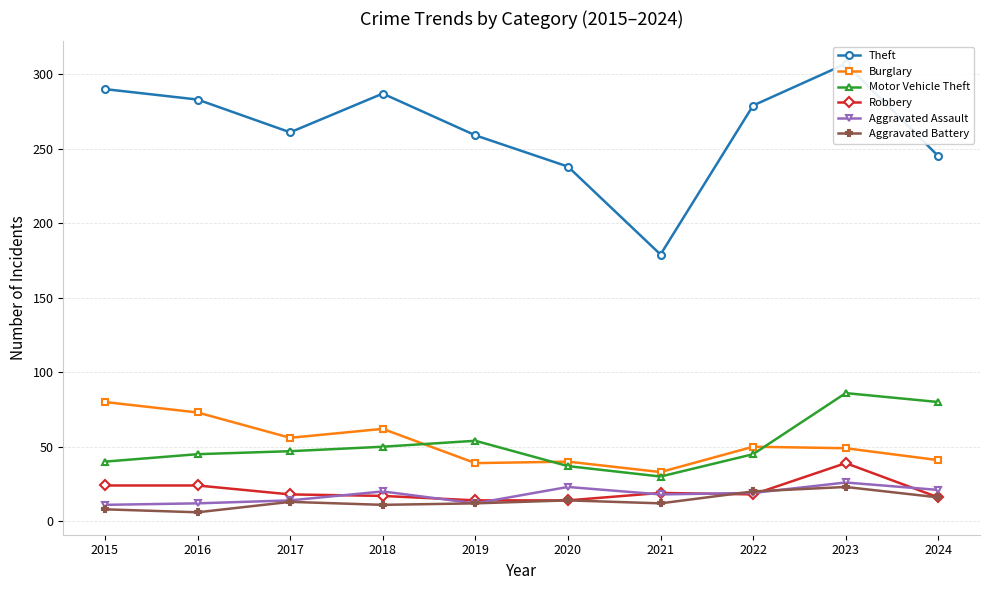

At which label is Burglary closest to 56?

2017